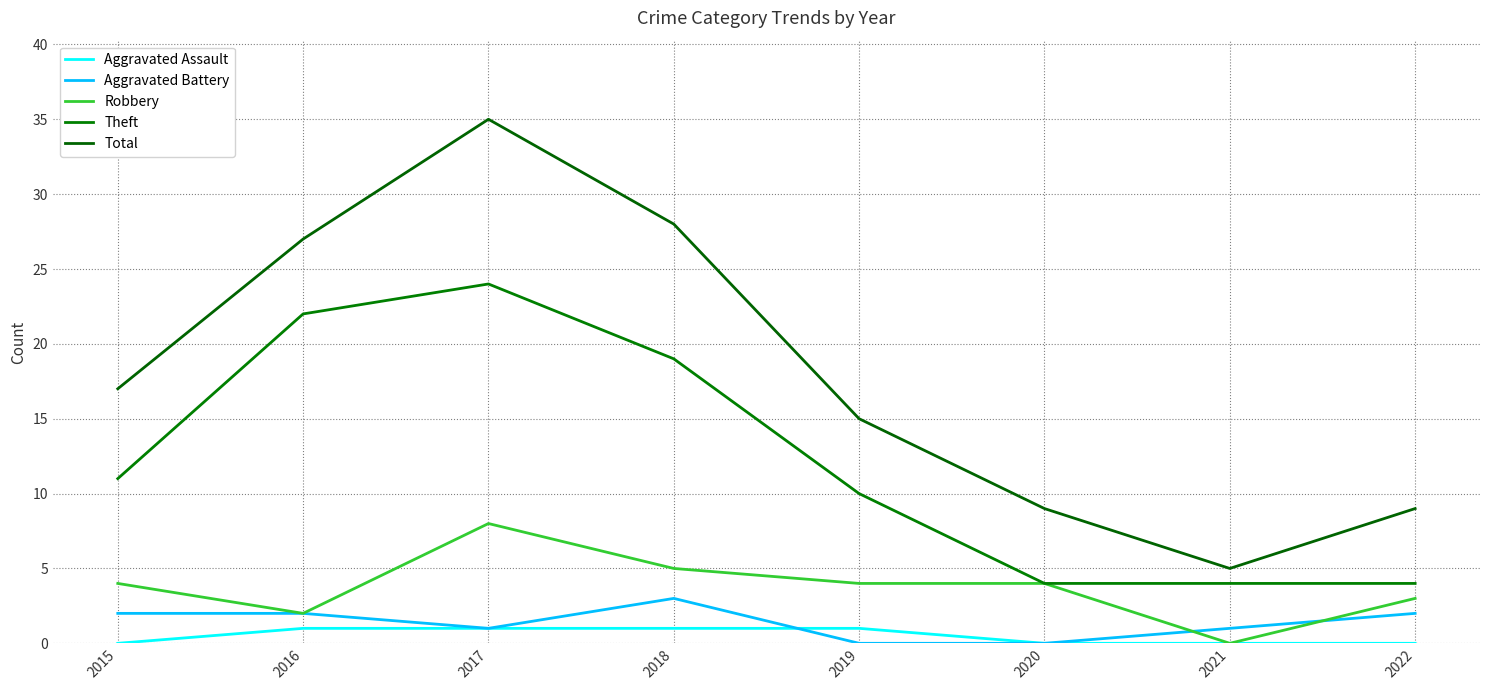

What are all the series names shown in the legend?

Aggravated Assault, Aggravated Battery, Robbery, Theft, Total